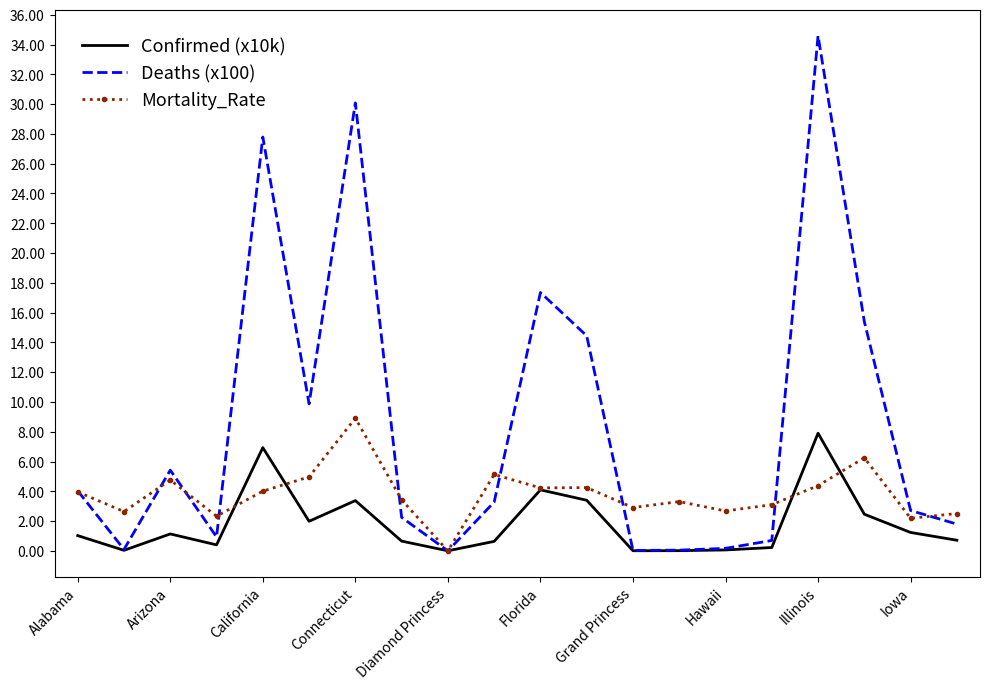

What is the highest value of the Confirmed (x10k) series?

7.9